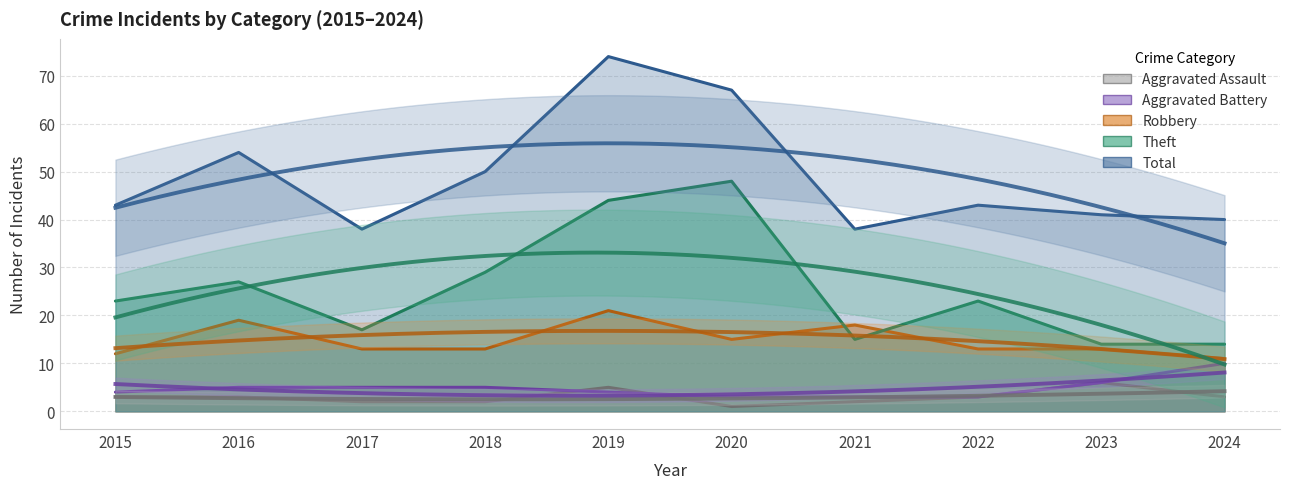

Which series has the widest spread of values?

Total